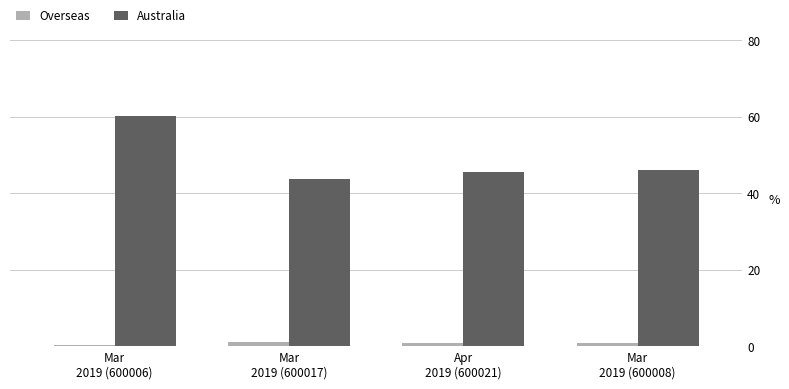

What are all the series names shown in the legend?

Overseas, Australia